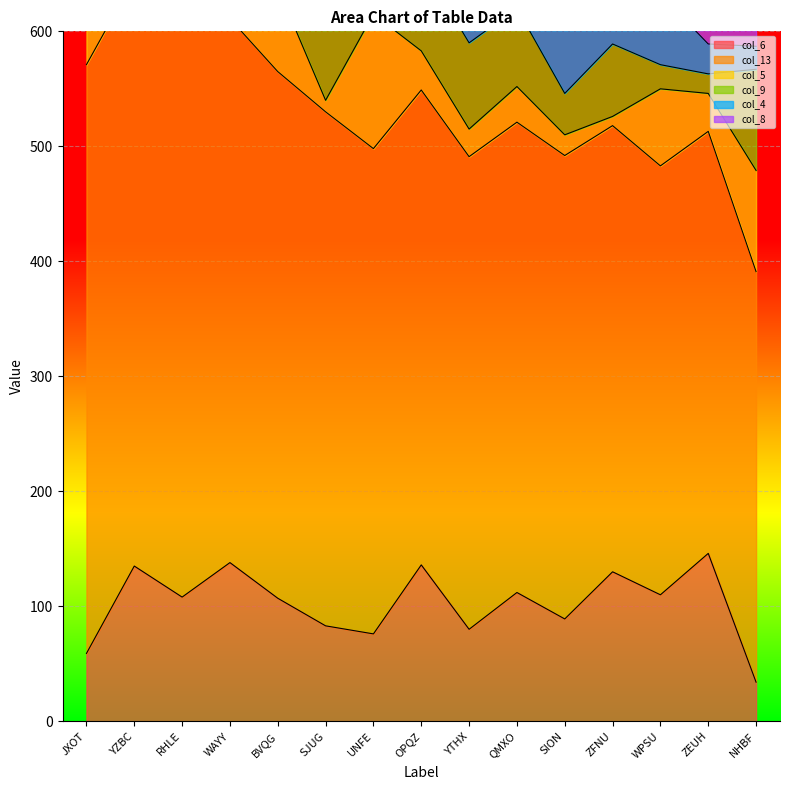

At which label does col_6 first exceed 108?

YZBC